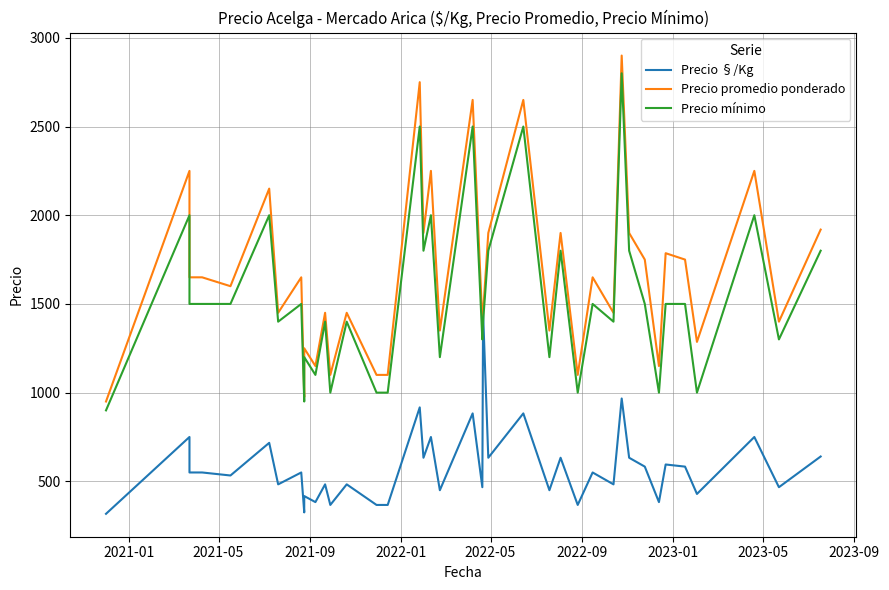

At which label does Precio §/Kg reach its minimum?

2021-01